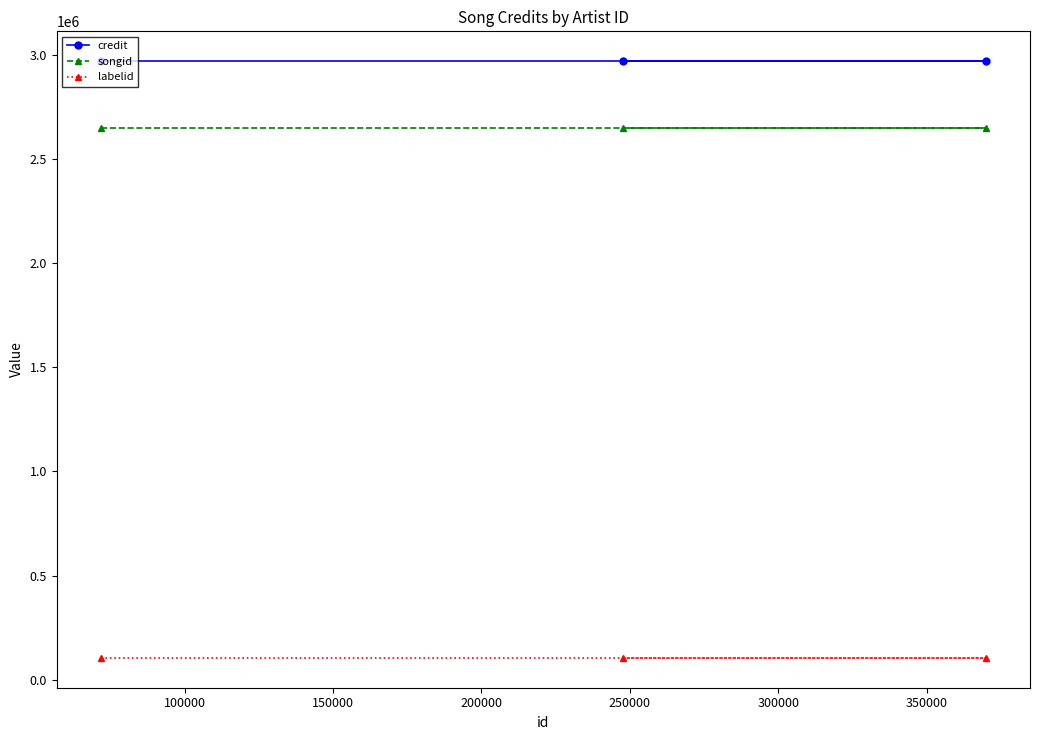

Rank the series by their maximum value, from lowest to highest.

labelid, songid, credit